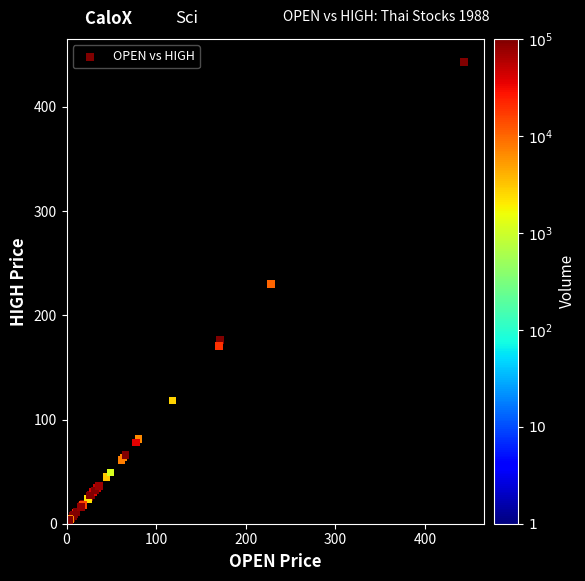

What Y value in the scatter plot is closest to 221?

230.0